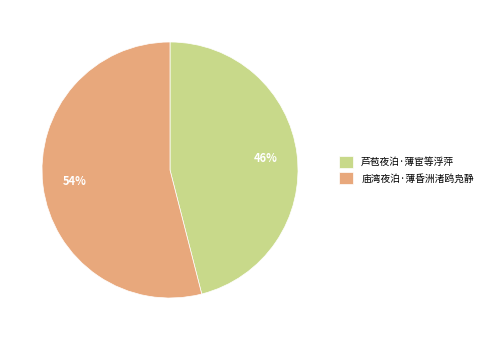

Is the sum of 庙湾夜泊·薄昏洲渚鸥凫静 and 芦苞夜泊·薄宦等浮萍 greater than half?

Yes